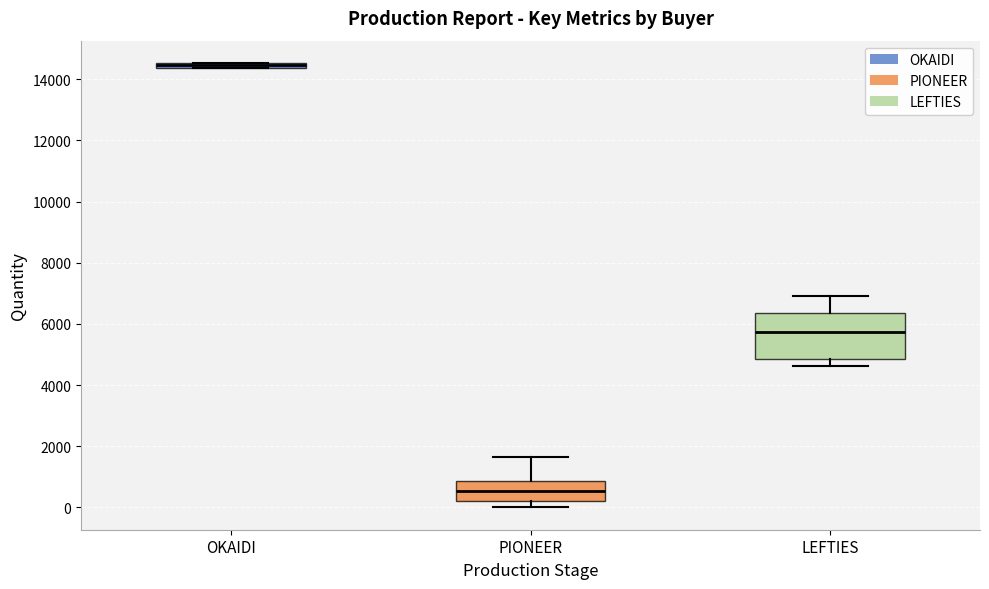

Where is the upper edge of the box for PIONEER on the y-axis? The values are not printed on the chart, so give them approximately, as read against the axis.

800